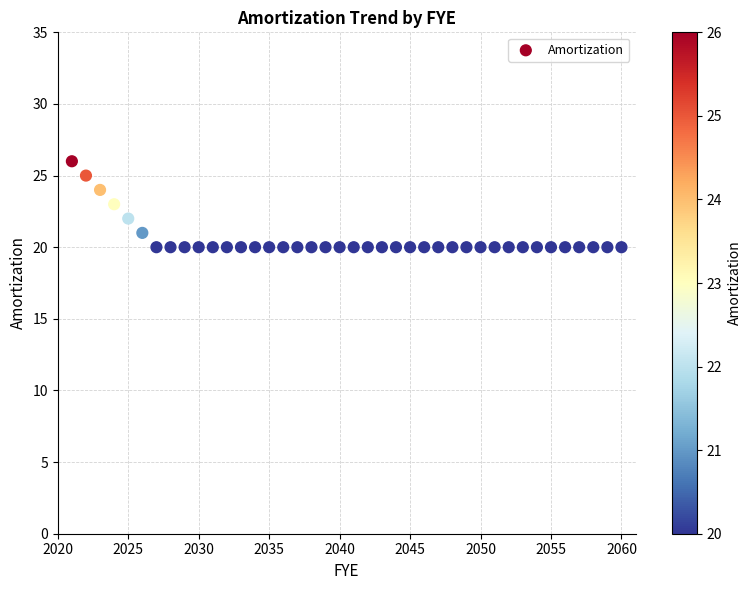

What is the range of Y values (max minus min)?

6